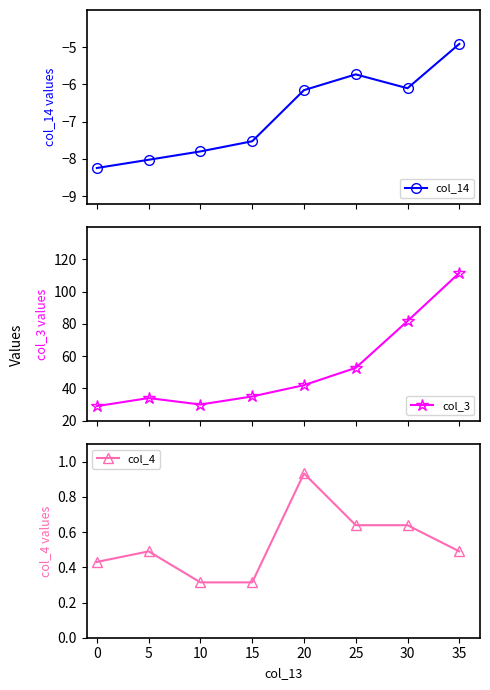

True or false: col_14 has more than 2 interior local peaks.

False